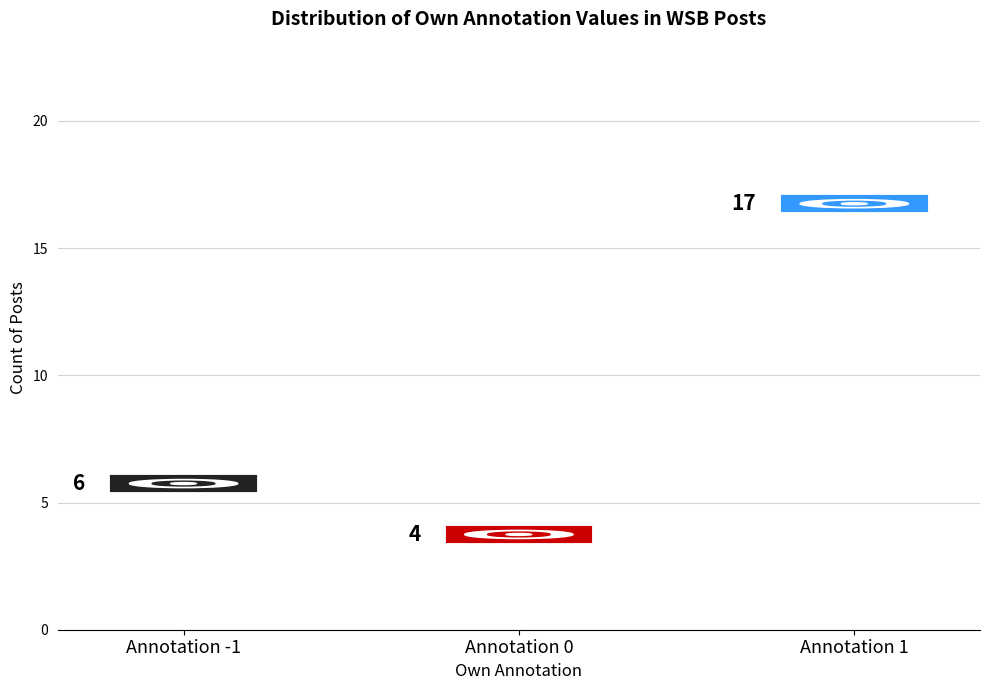

Count the values in the range 4 to 17.

3